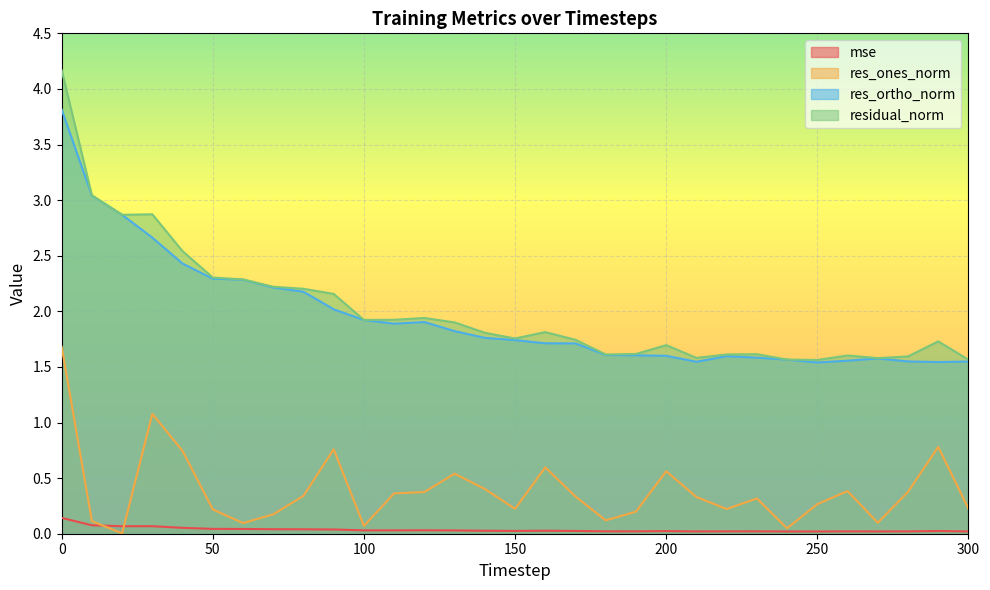

Read the res_ones_norm value at 10.

0.1